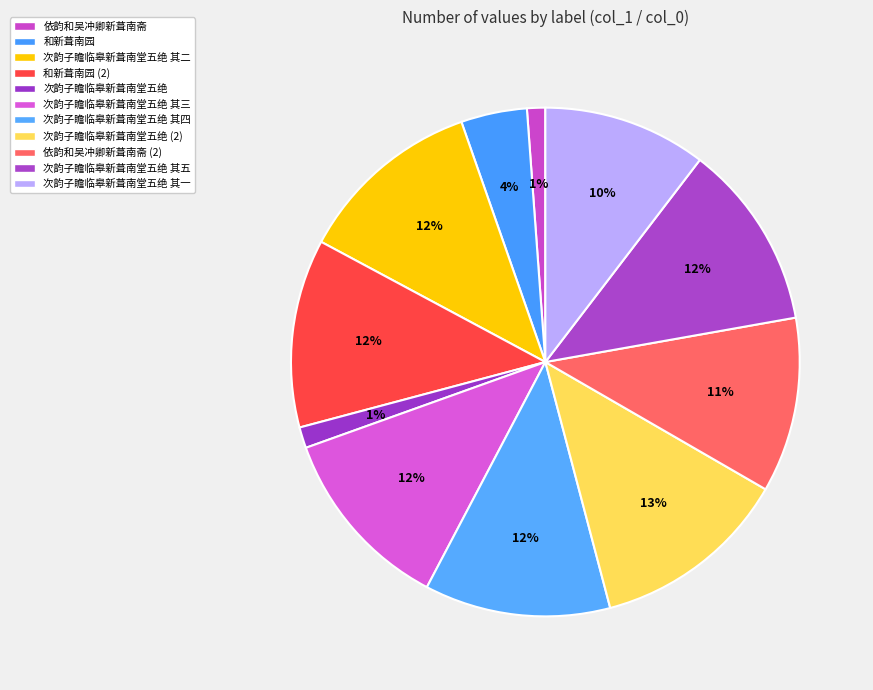

How many slices are in this pie chart?

11